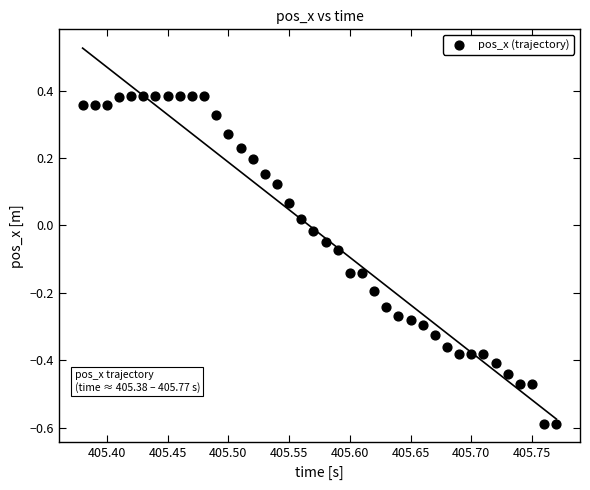

What is the range of Y values (max minus min)?

1.0